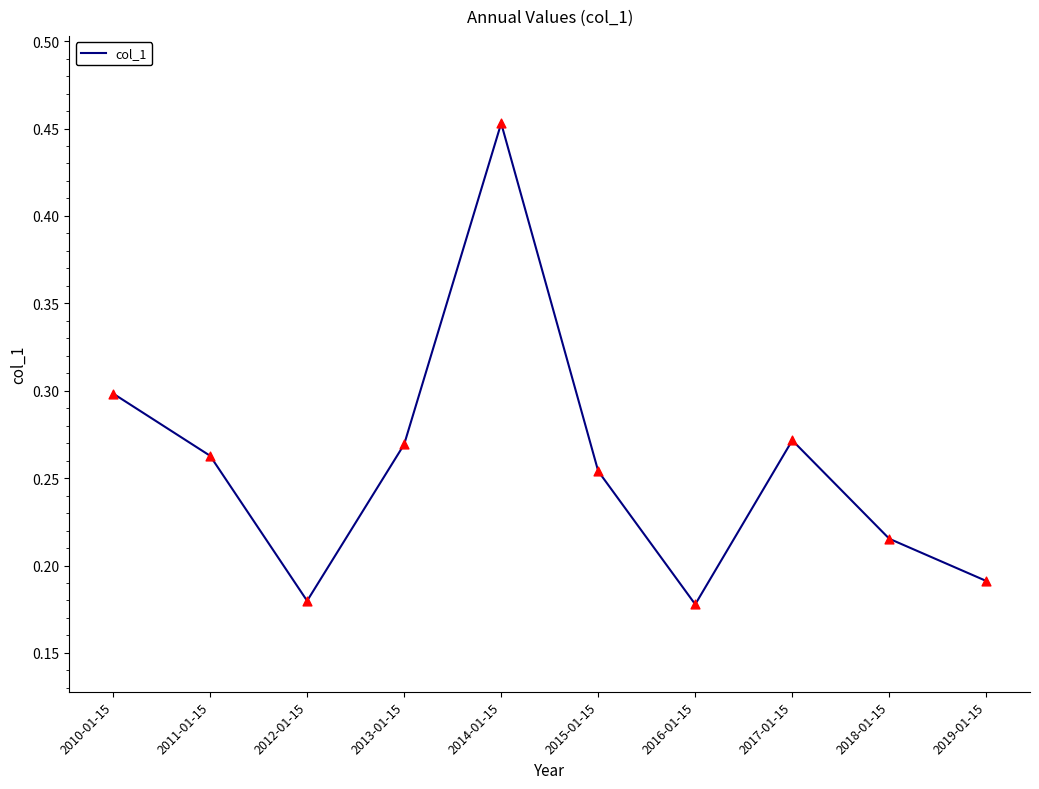

Between 2013-01-15 and 2018-01-15, which is larger?

2013-01-15